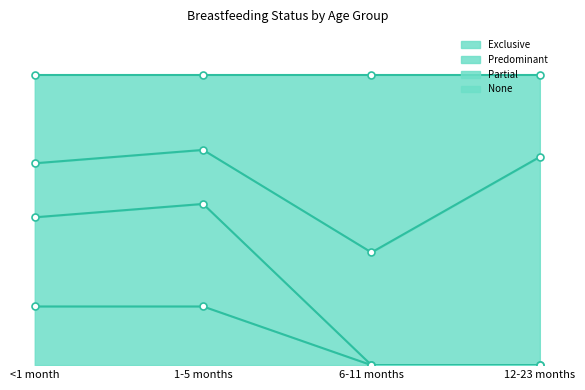

What position from the right is <1 month?

4